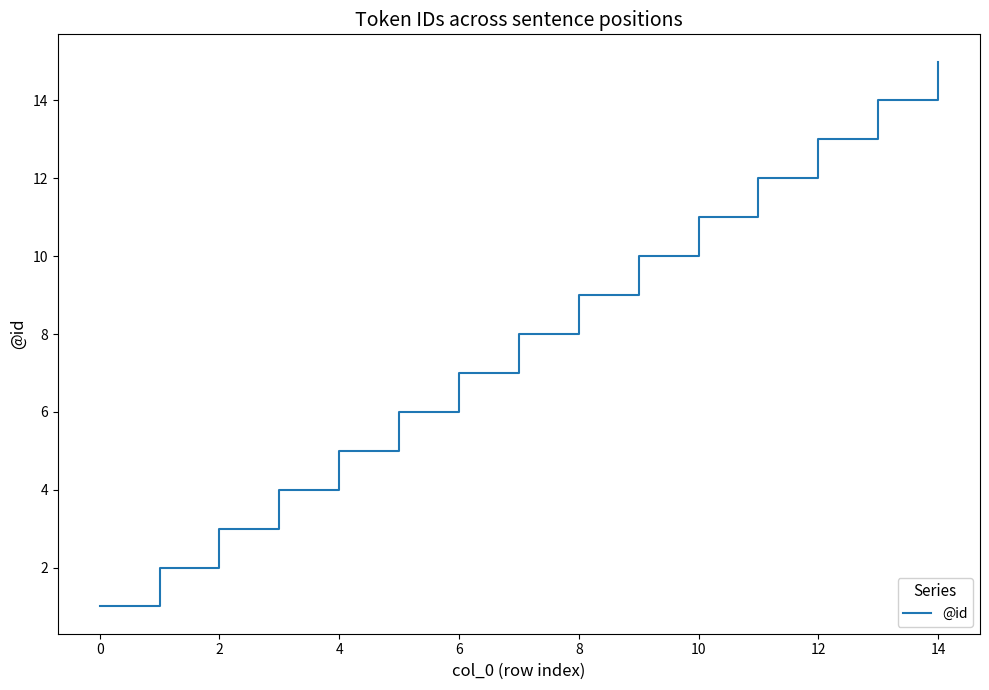

True or false: there are more than 2 points higher than both neighbors.

False